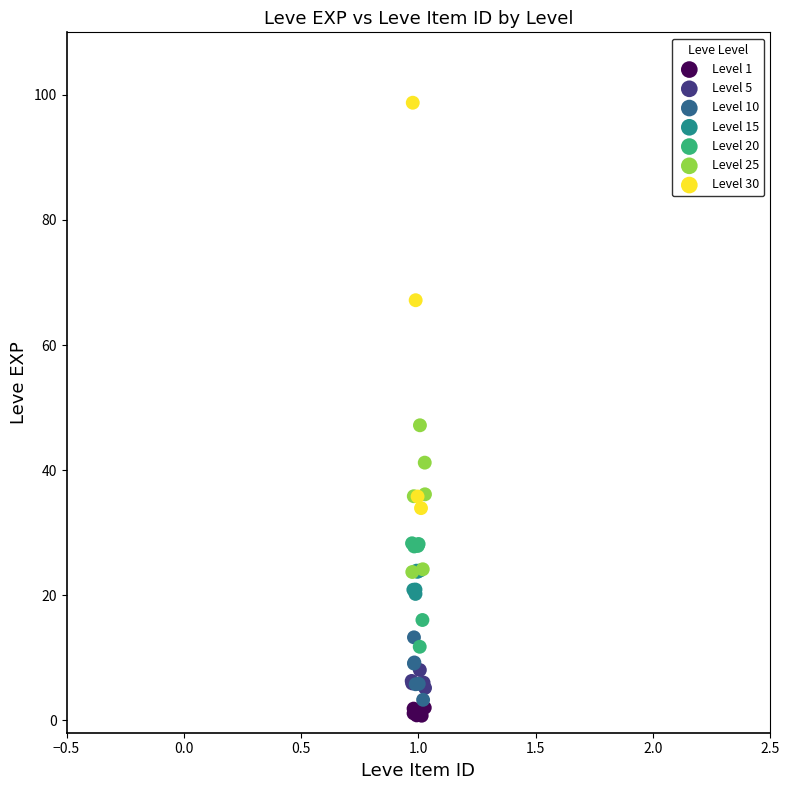

Which series reaches the maximum Y coordinate?

Level 30